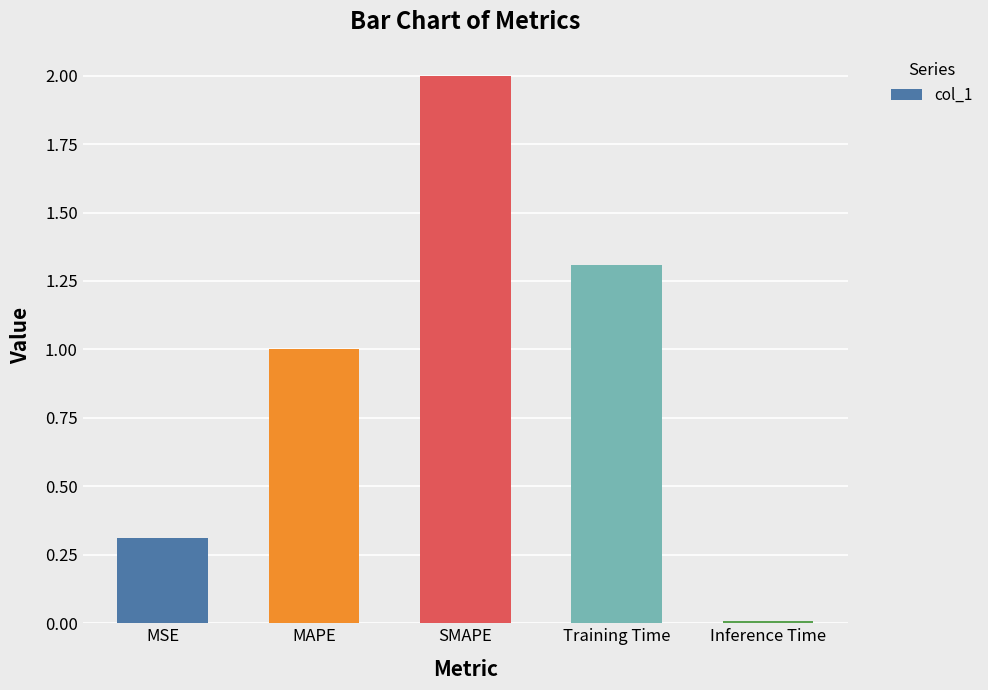

The value at MAPE is 1.6. True or false?

False